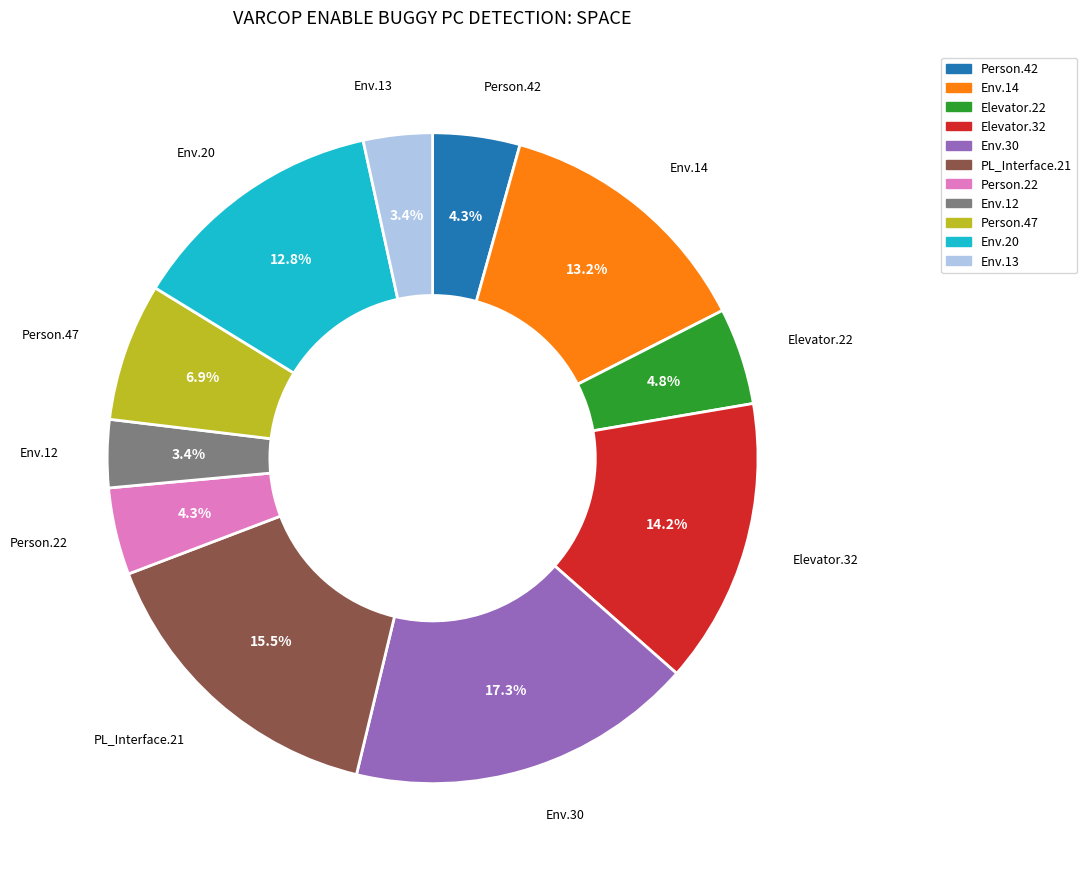

Is there any slice that represents more than half of the pie?

No